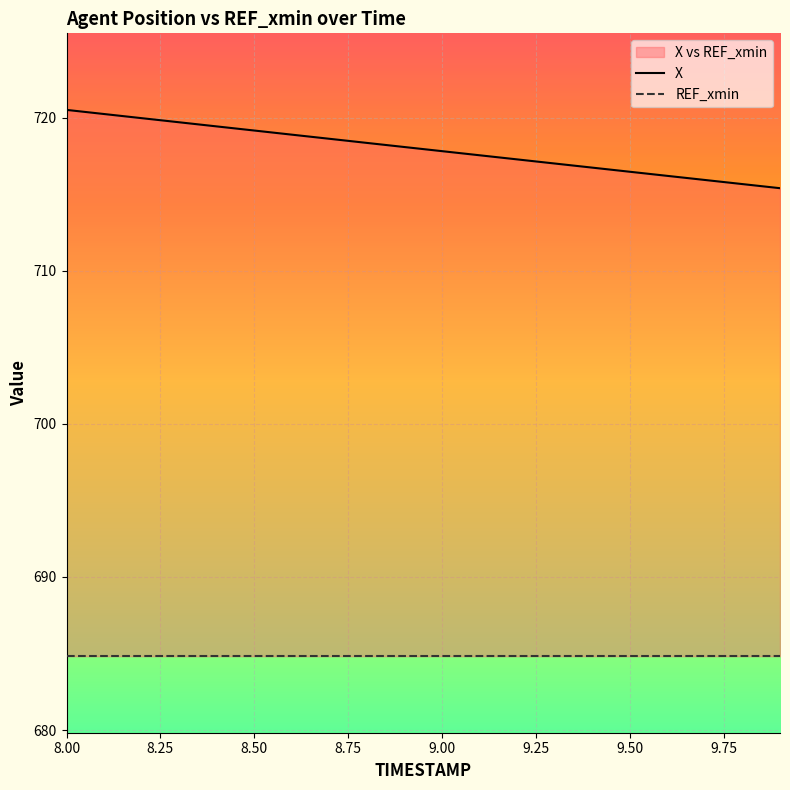

Which label corresponds to the largest value in the chart?

8.0